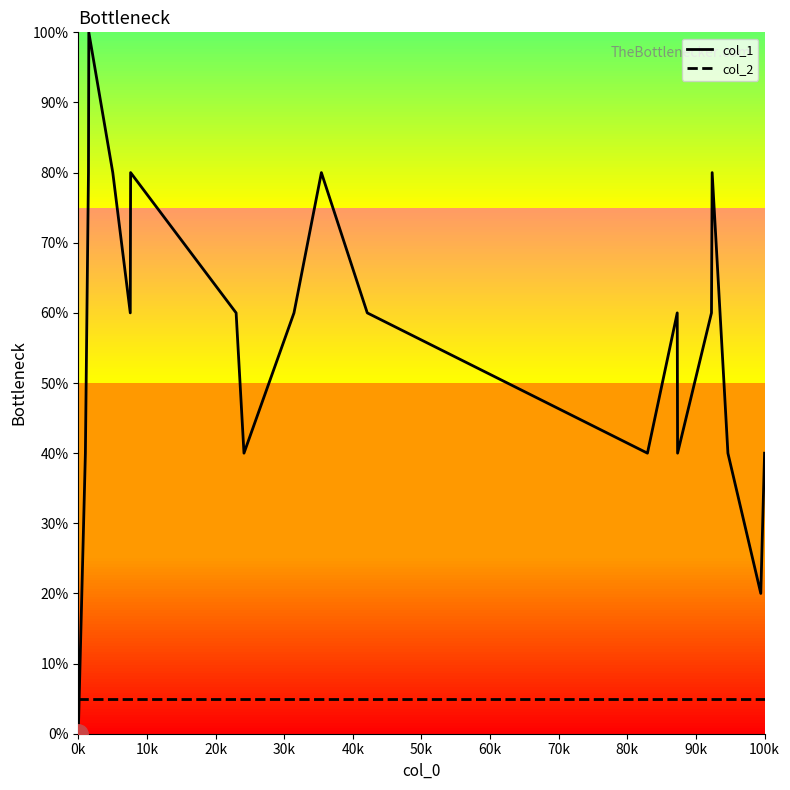

Rank the series by their average value, from lowest to highest.

col_2, col_1